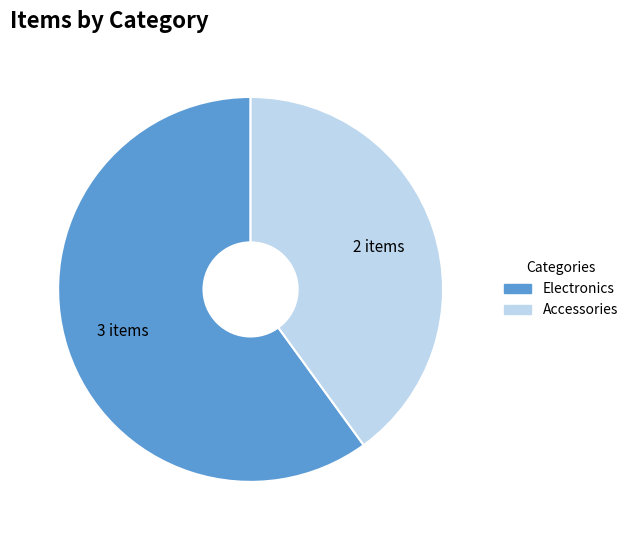

What is the majority slice?

Electronics